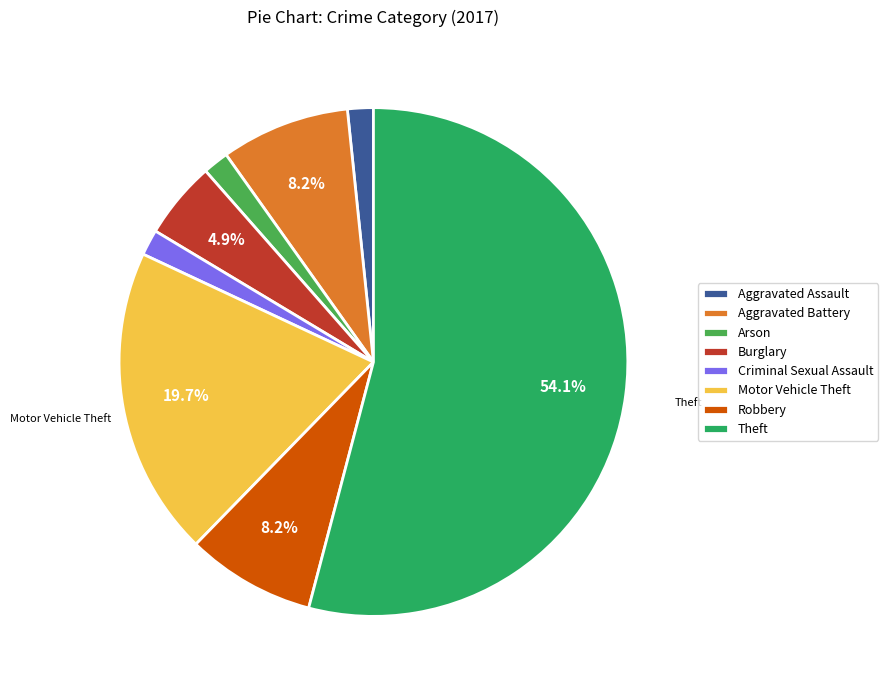

What portion of the pie excludes Aggravated Battery?

91.8%